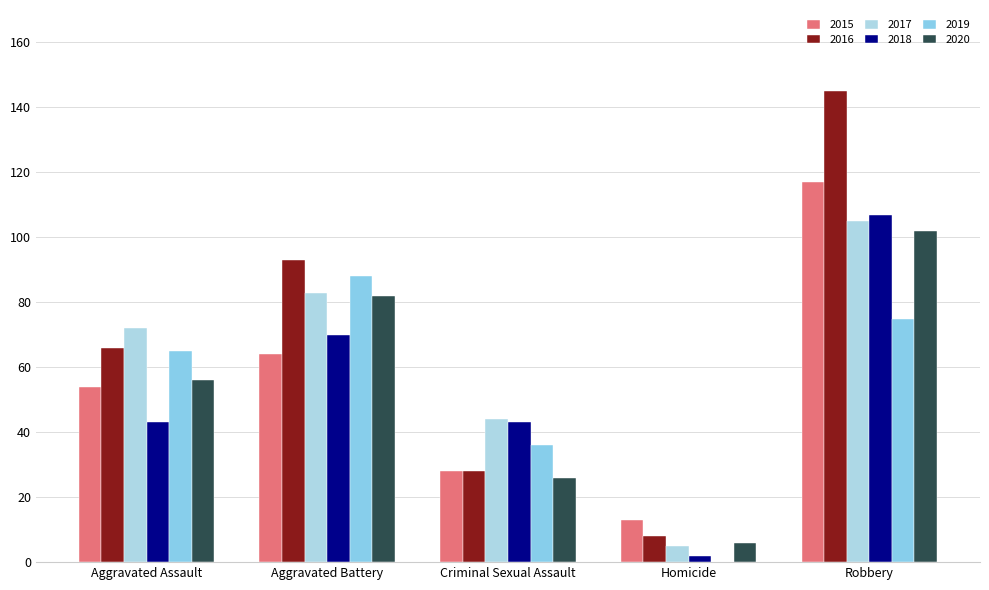

What is the sum of all 2015 values?

276